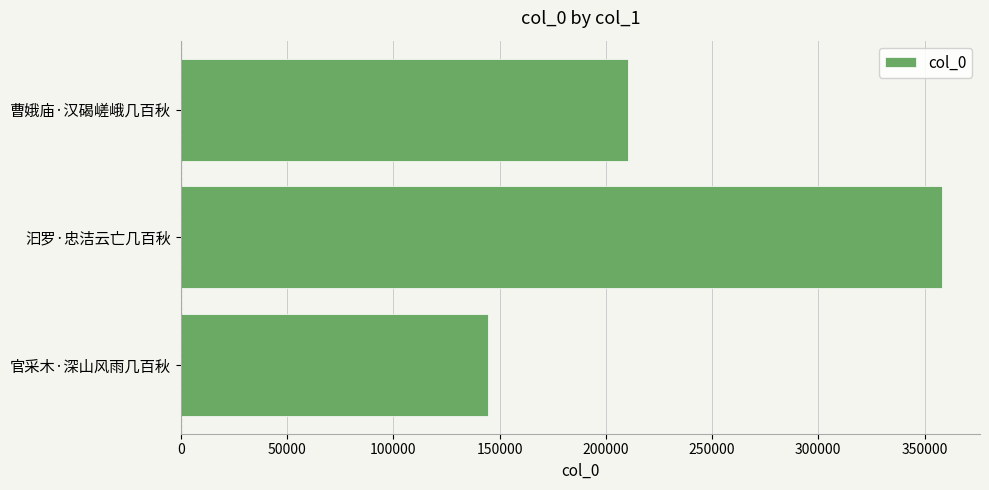

List the labels in order of value, largest first.

汩罗·忠洁云亡几百秋, 曹娥庙·汉碣嵯峨几百秋, 官采木·深山风雨几百秋